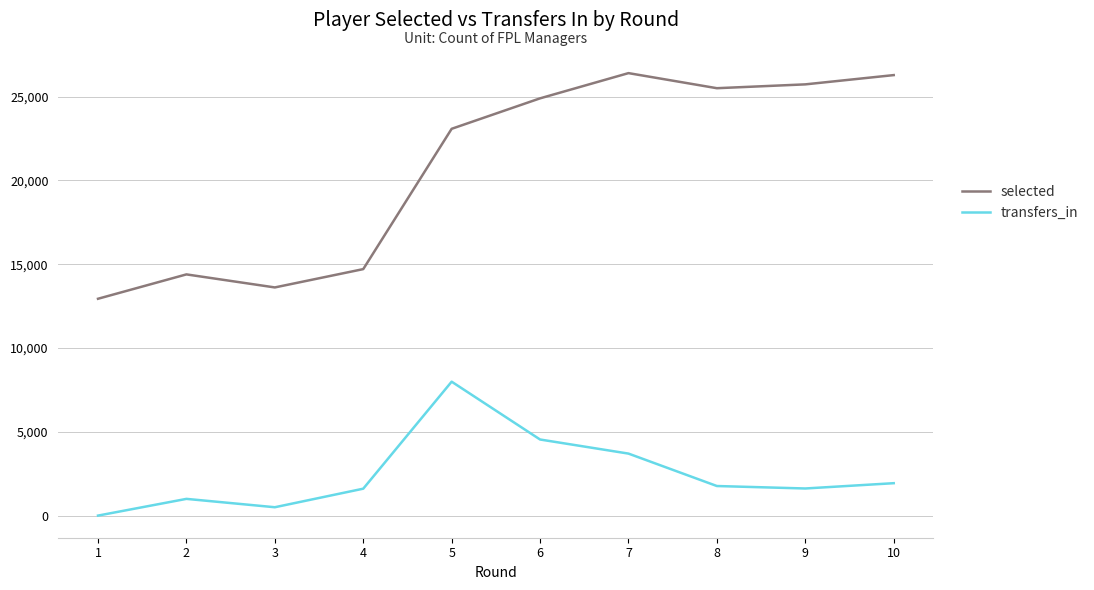

At which label is transfers_in closest to 3996?

7